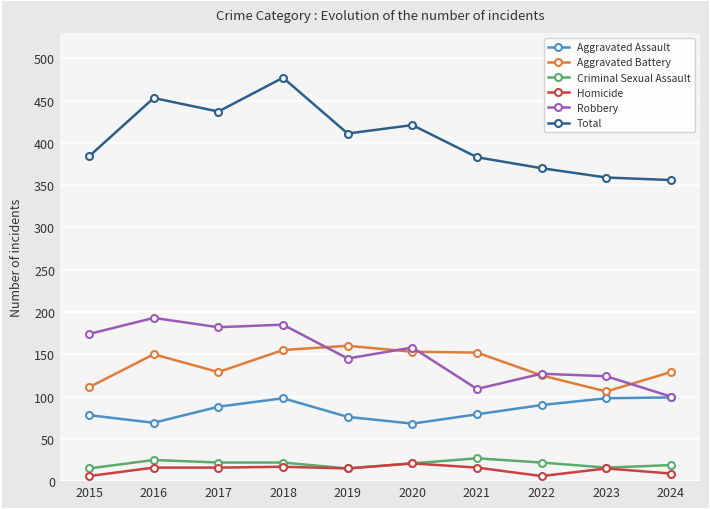

What is the sum of the Aggravated Battery values at 2021 and 2020?

305